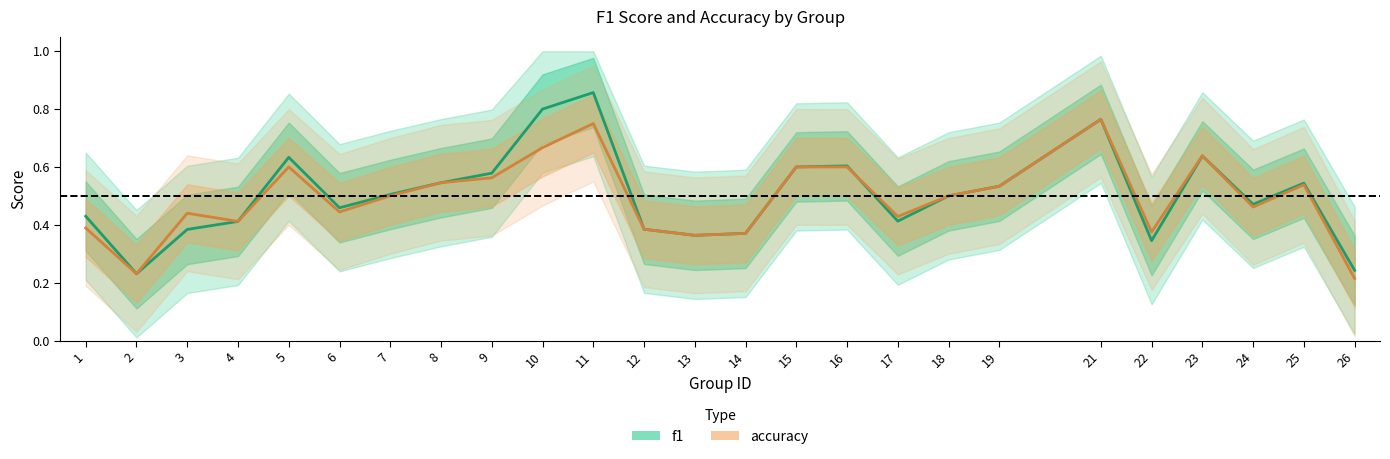

At which category is the sum across all series the highest?

11